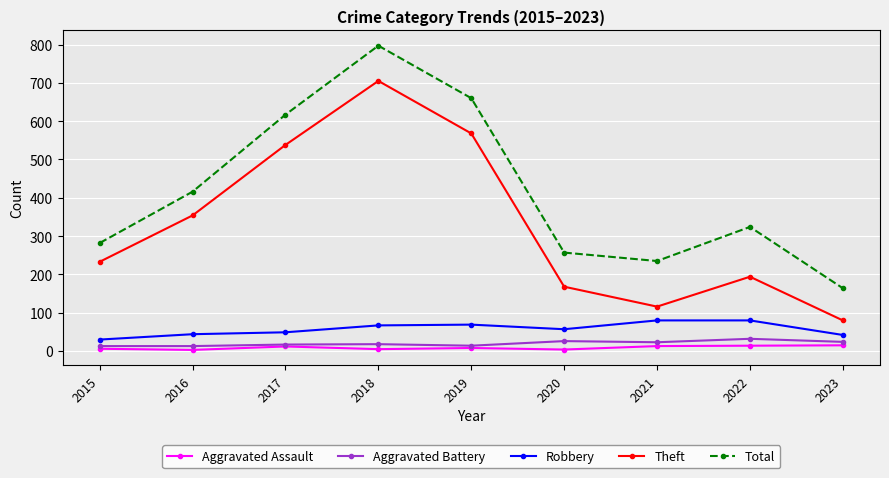

List the labels in order of Theft value, smallest first.

2023, 2021, 2020, 2022, 2015, 2016, 2017, 2019, 2018